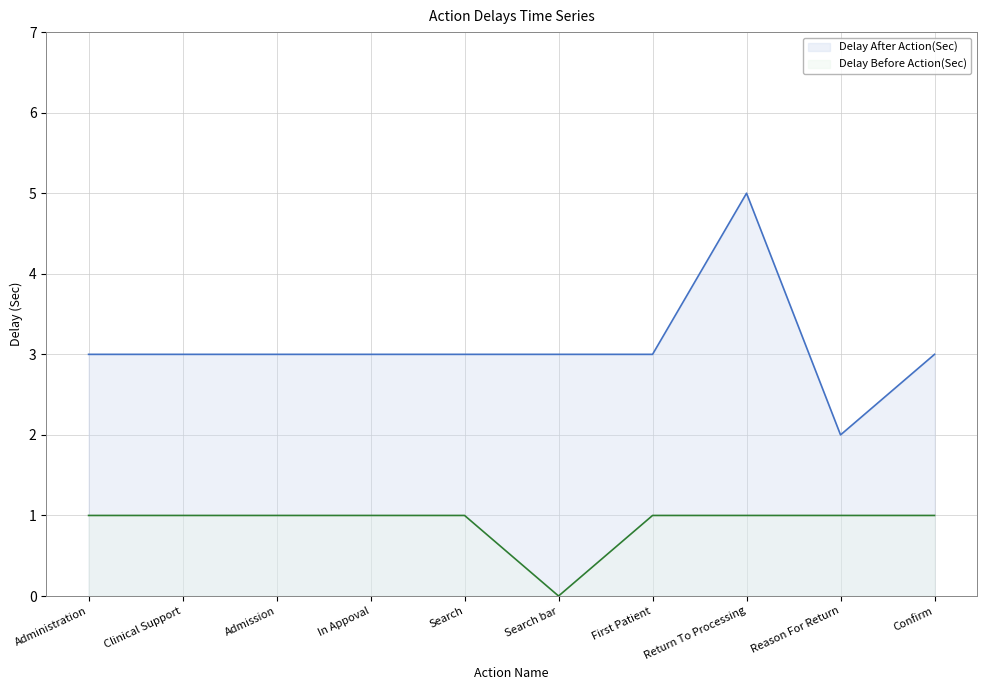

Does the chart display data point markers on the line(s)?

No